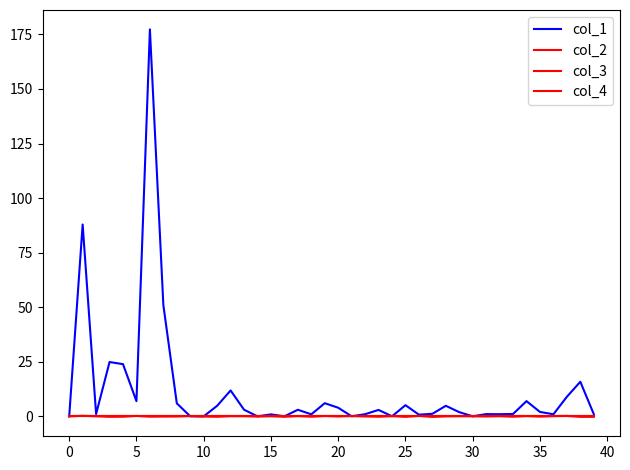

True or false: col_1 and col_4 cross at least once.

False